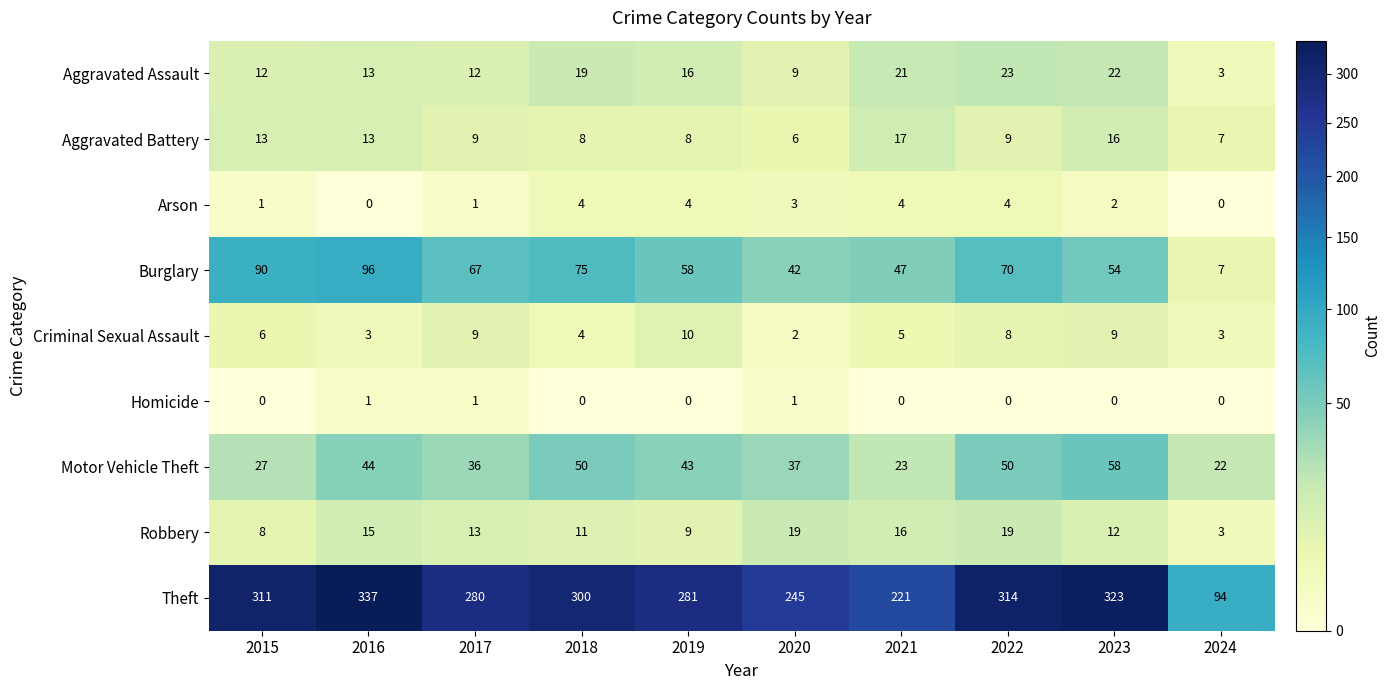

At how many categories does at least one series exceed 186?

9